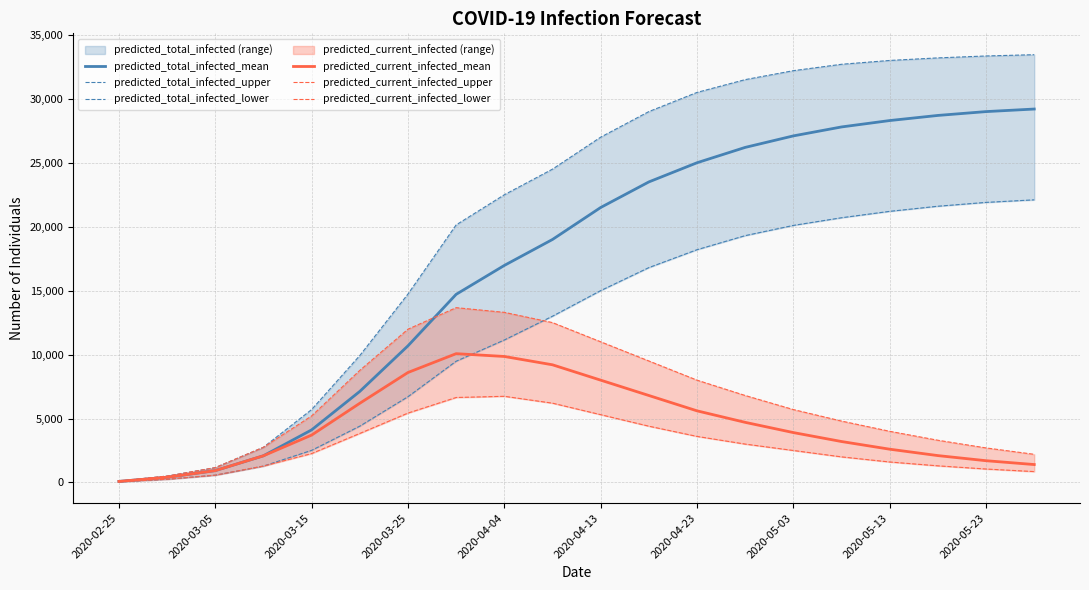

What position from the right is 2020-02-25?

20